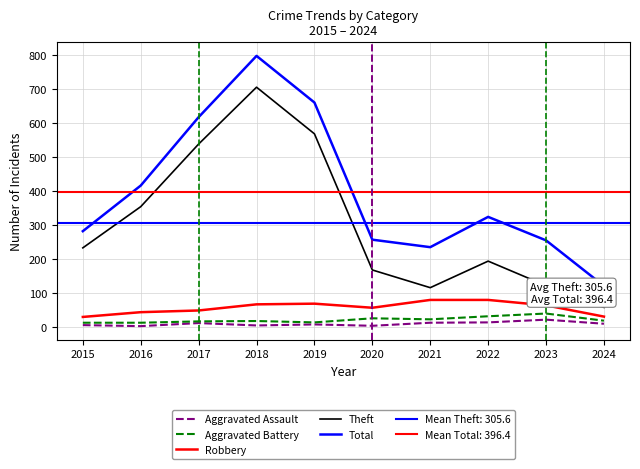

At which category does the chart reach its peak across all series?

2018